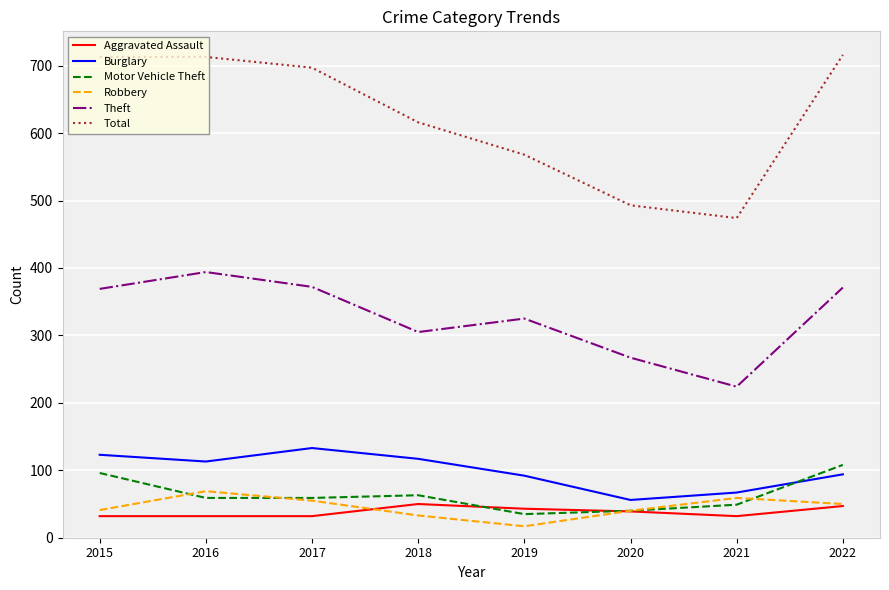

Does the chart have visible grid lines?

Yes